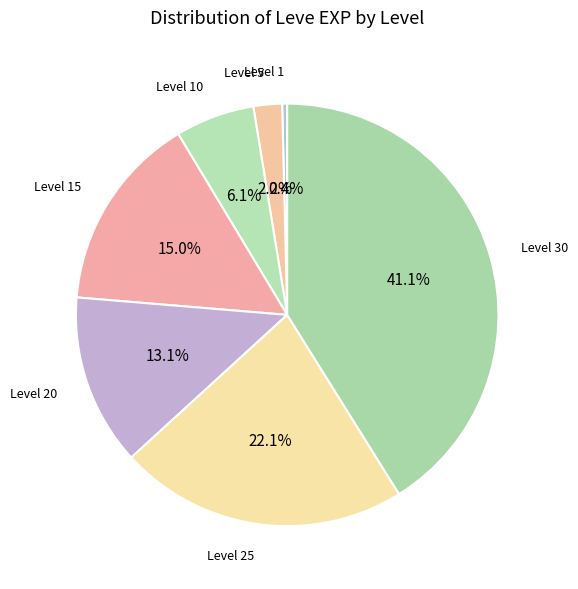

What is the largest slice in the pie chart?

Level 30